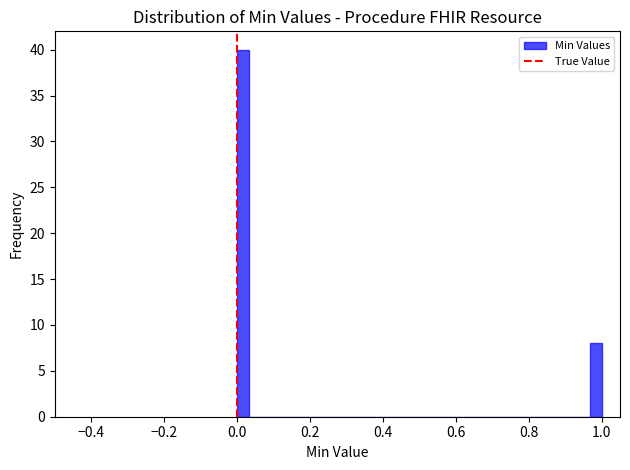

Around what value on the x-axis is the tallest bar? Give the approximate position of its centre, as read against the axis.

0.02